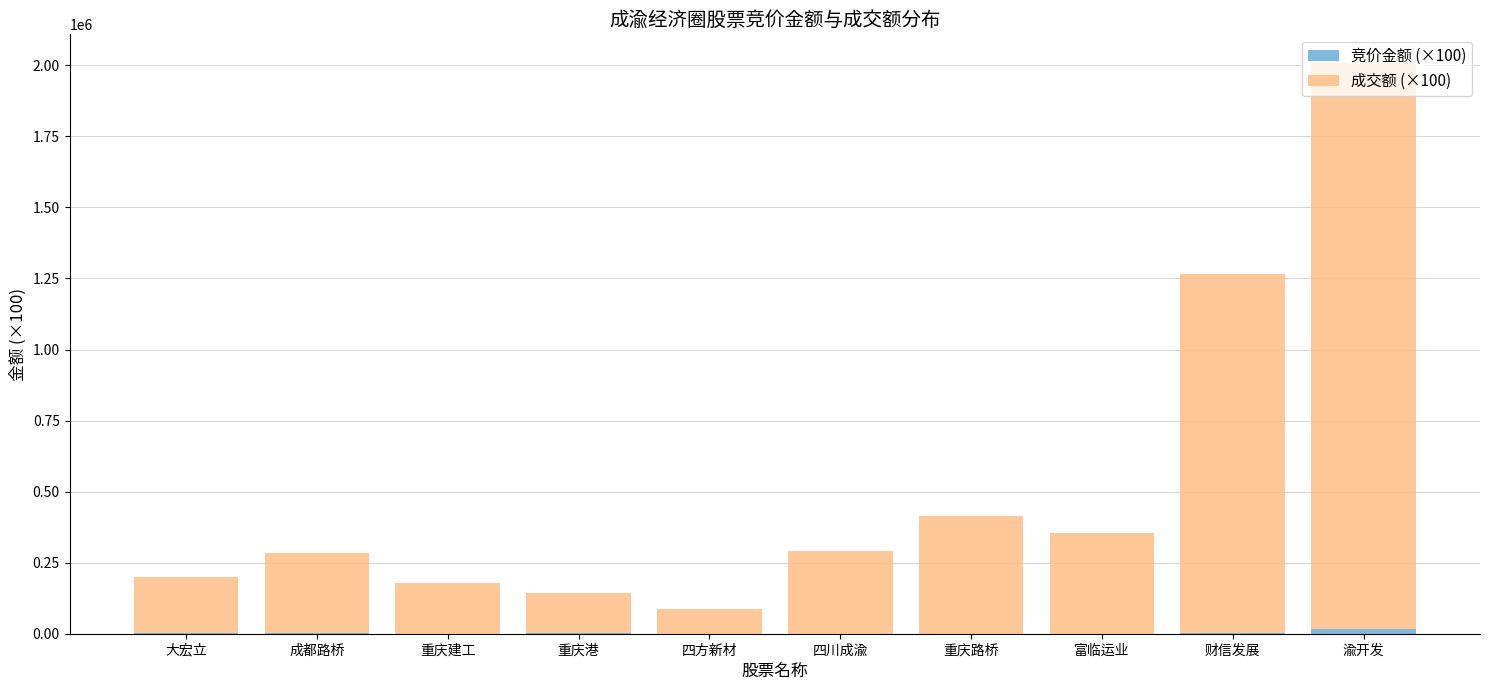

At which category is the sum across all series the highest?

渝开发